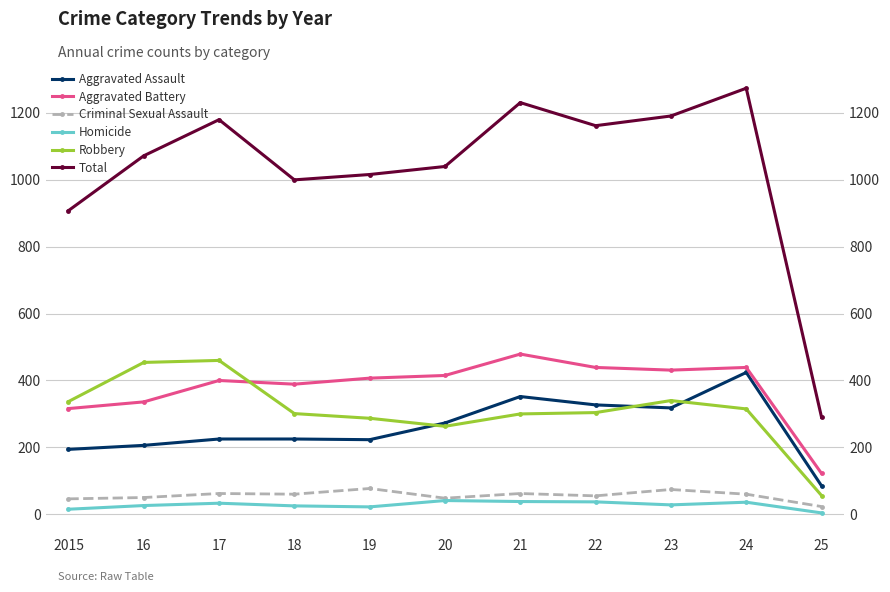

Rank the series by their maximum value, from highest to lowest.

Total, Aggravated Battery, Robbery, Aggravated Assault, Criminal Sexual Assault, Homicide